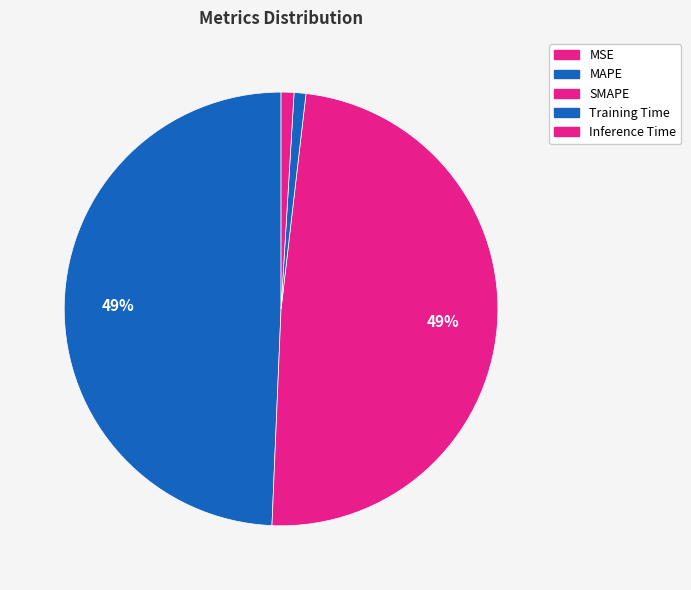

Which has a higher value, MSE or Inference Time?

Inference Time